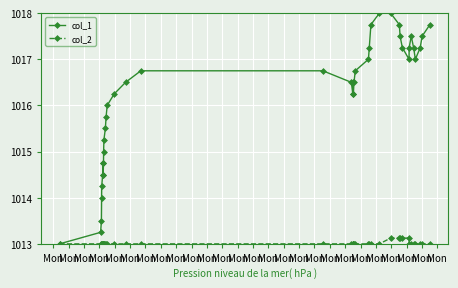

Rank the series by their maximum value, from highest to lowest.

col_1, col_2